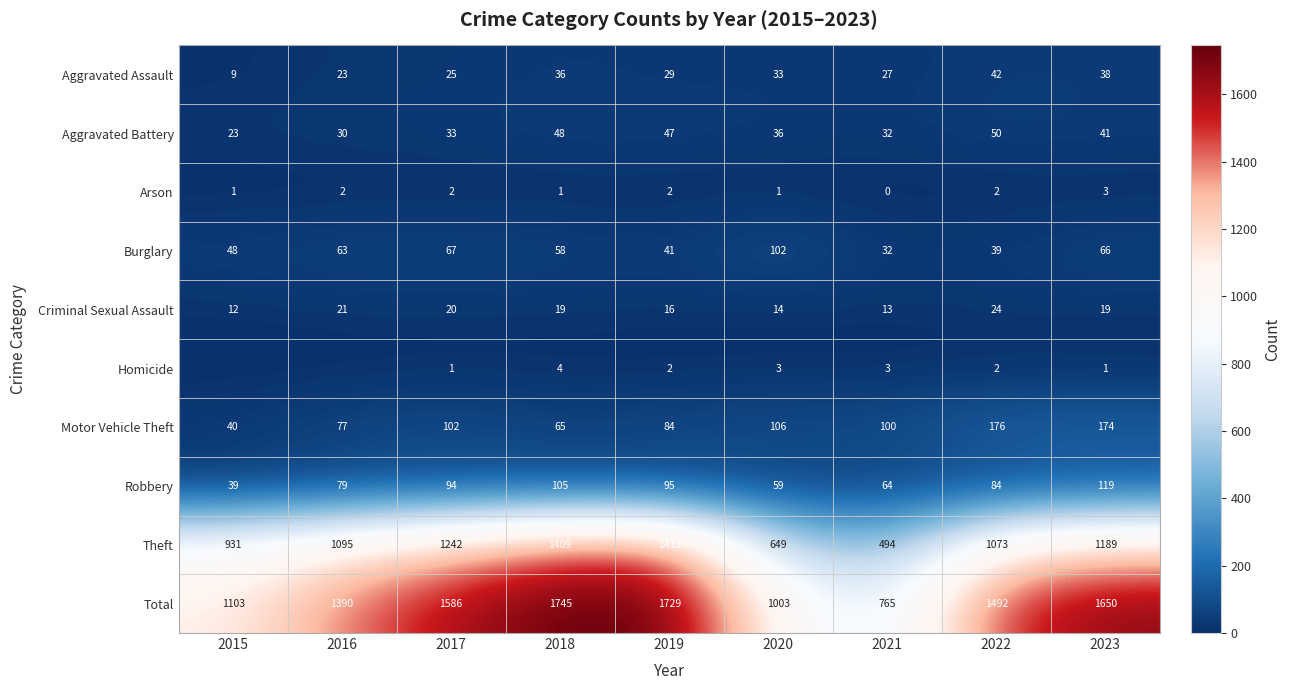

The Burglary series shows 17 at 2021. True or false?

False